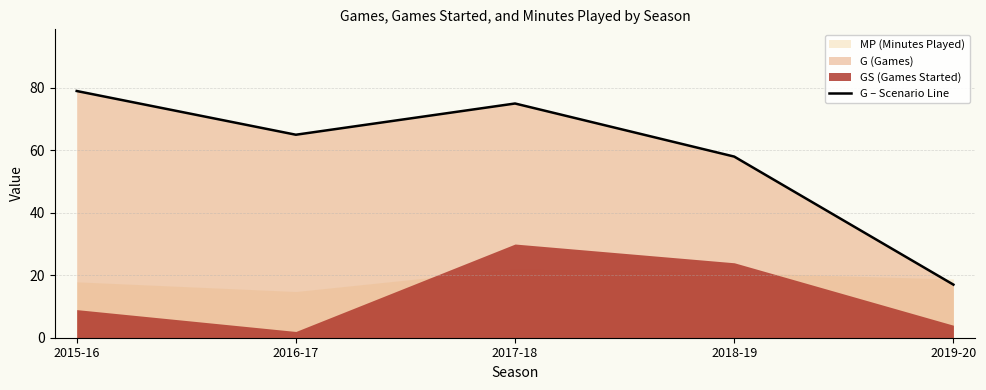

The chart shows a value of 101 at 2016-17. True or false?

False